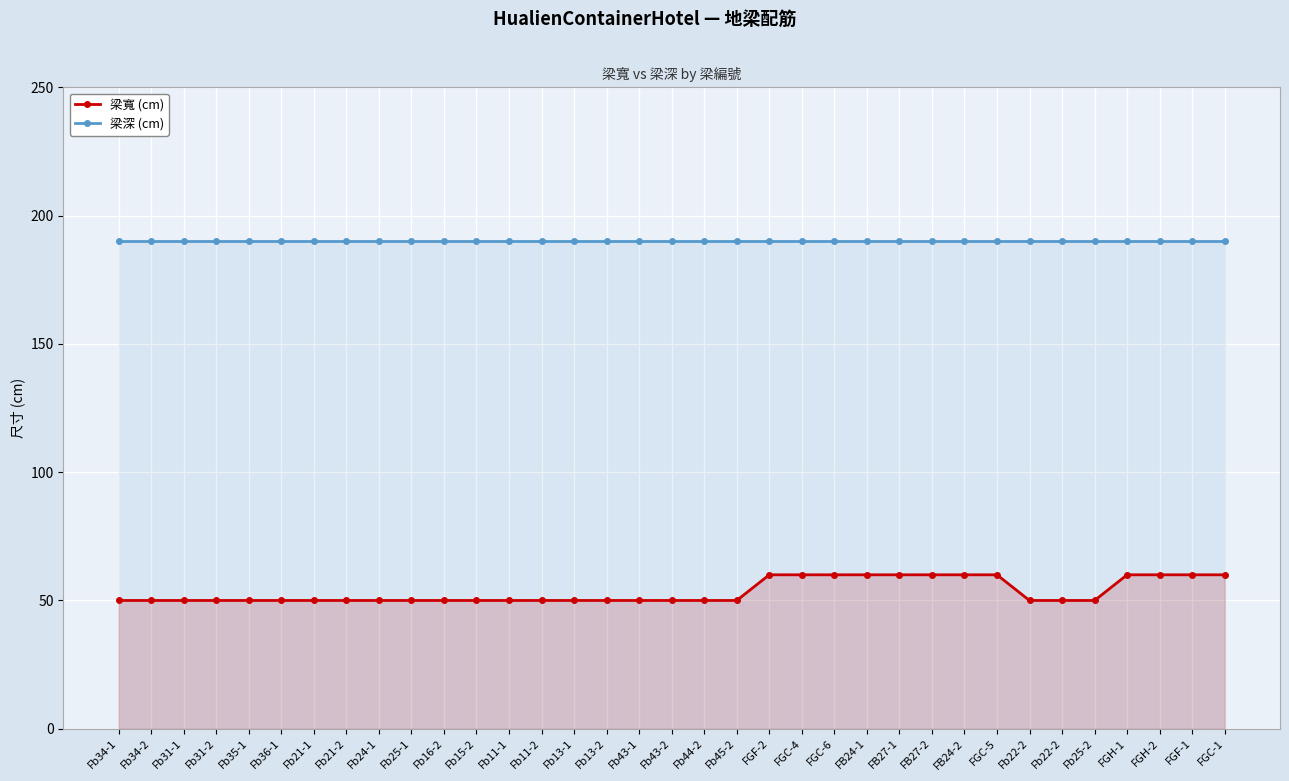

Count the 梁寬 (cm) values in the range 50 to 60.

35